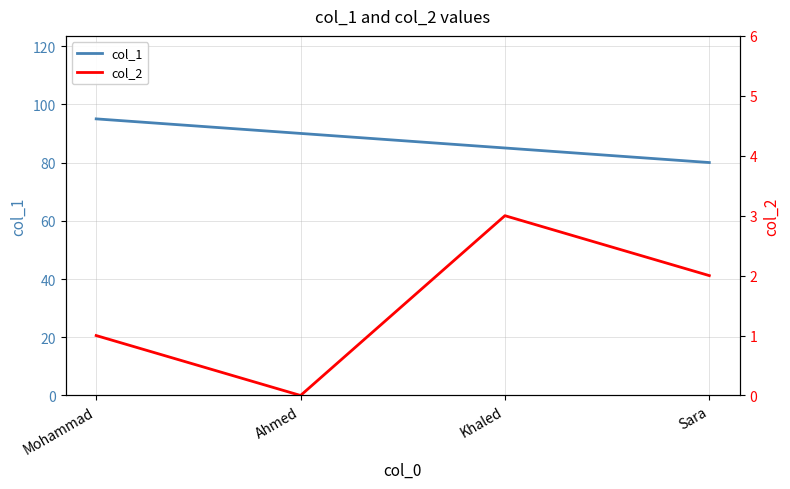

What is the label of the 3rd point from the left?

Khaled